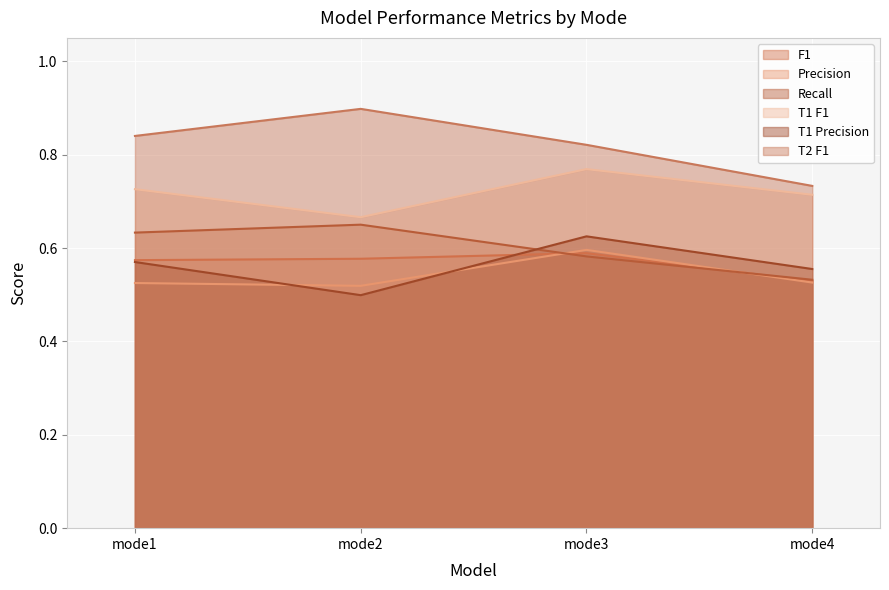

Between mode3 and mode4, which series saw the biggest shift?

T2 F1